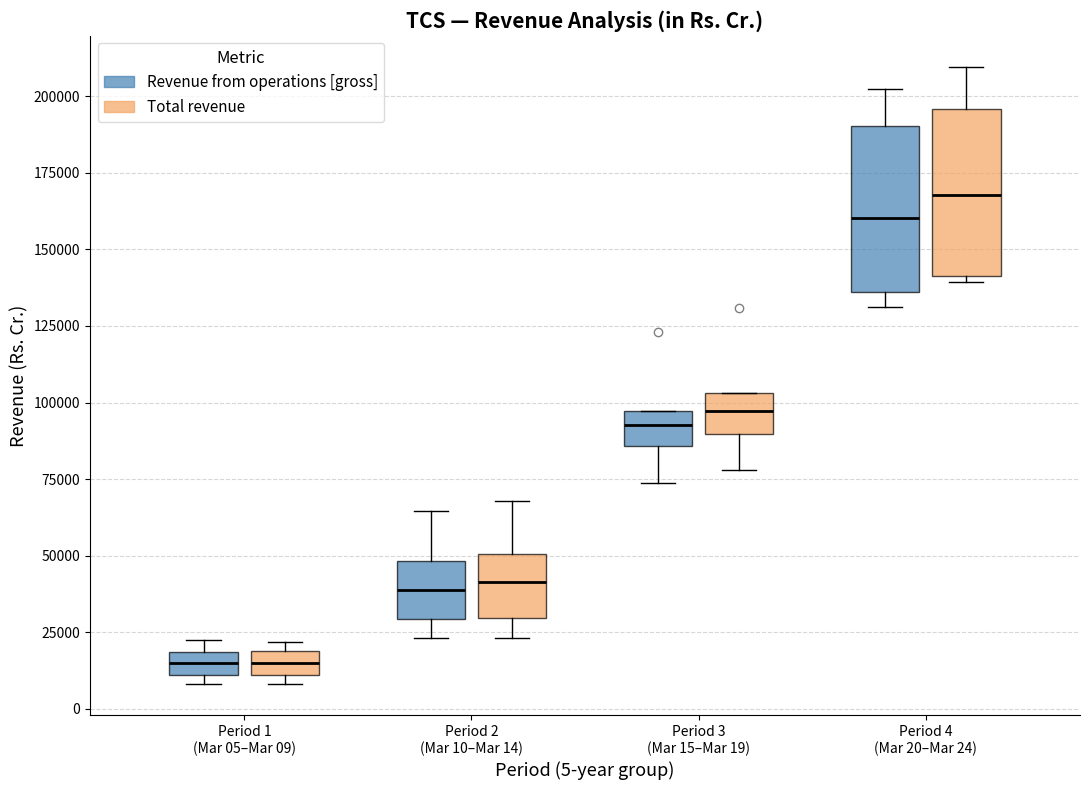

Which box has the highest median line?

Period 4 (Mar 20–Mar 24) (Total revenue)